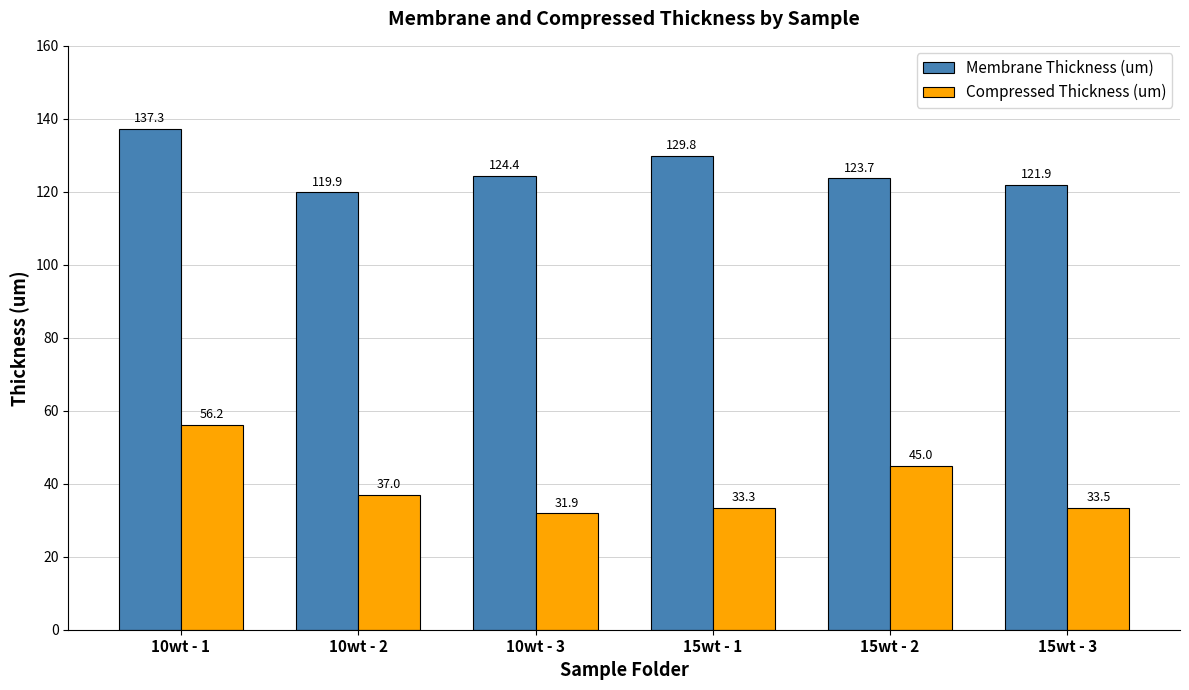

True or false: Compressed Thickness (um) has a value of 31.9 at 10wt - 3.

True